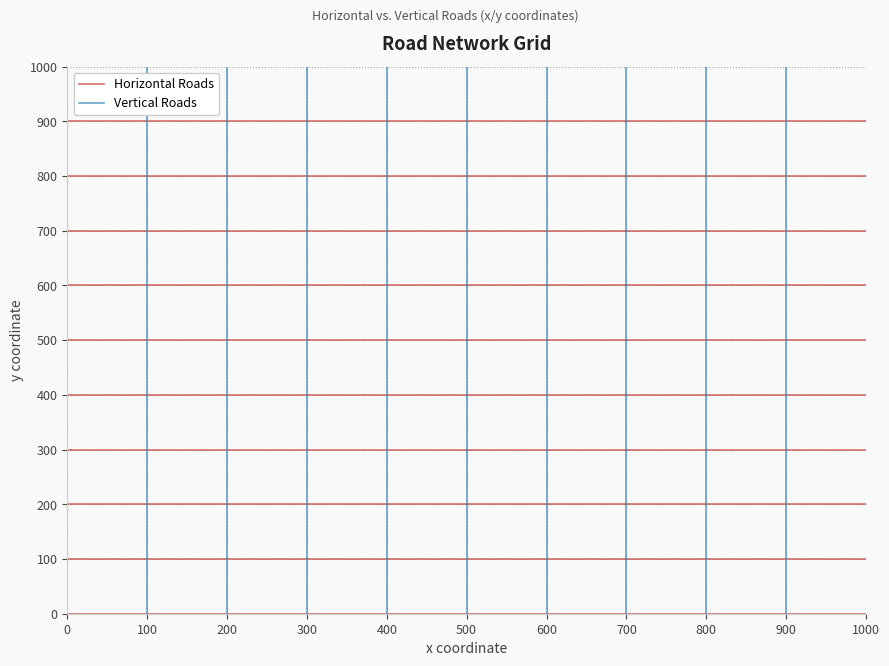

Is the value of Horizontal Roads at −100 greater than the value of Vertical Roads at 0?

No